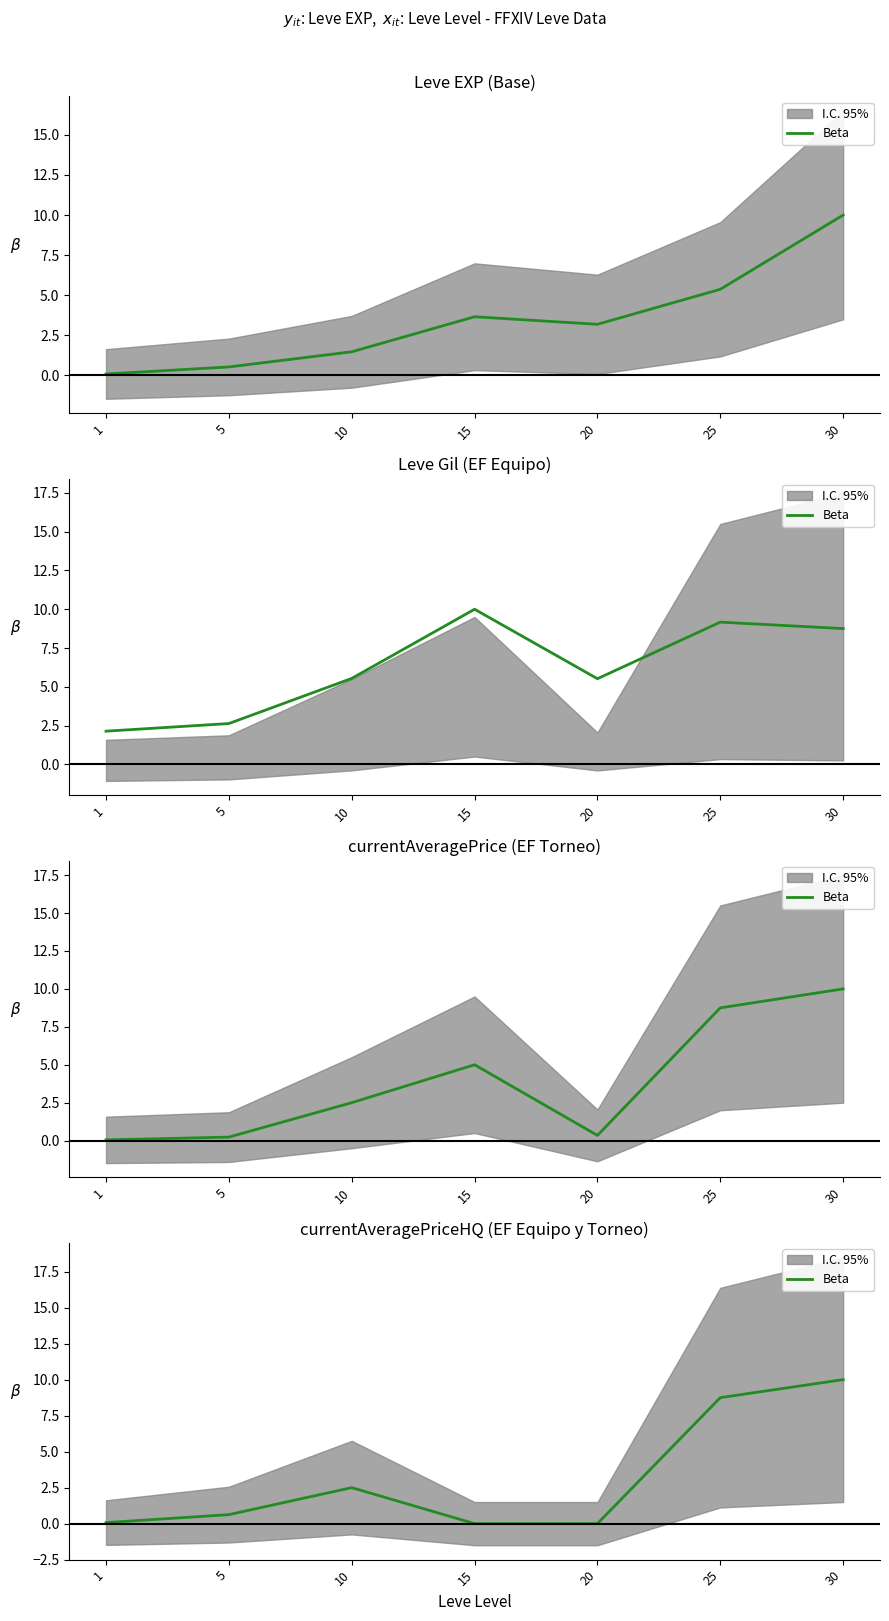

List the labels in order of value, largest first.

30, 25, 10, 5, 1, 15, 20